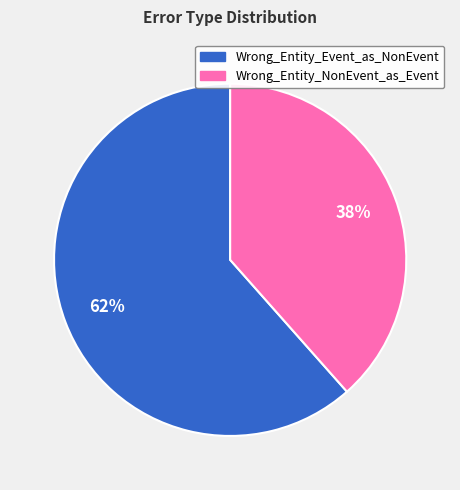

True or false: Wrong_Entity_Event_as_NonEvent accounts for 62% of the total.

True